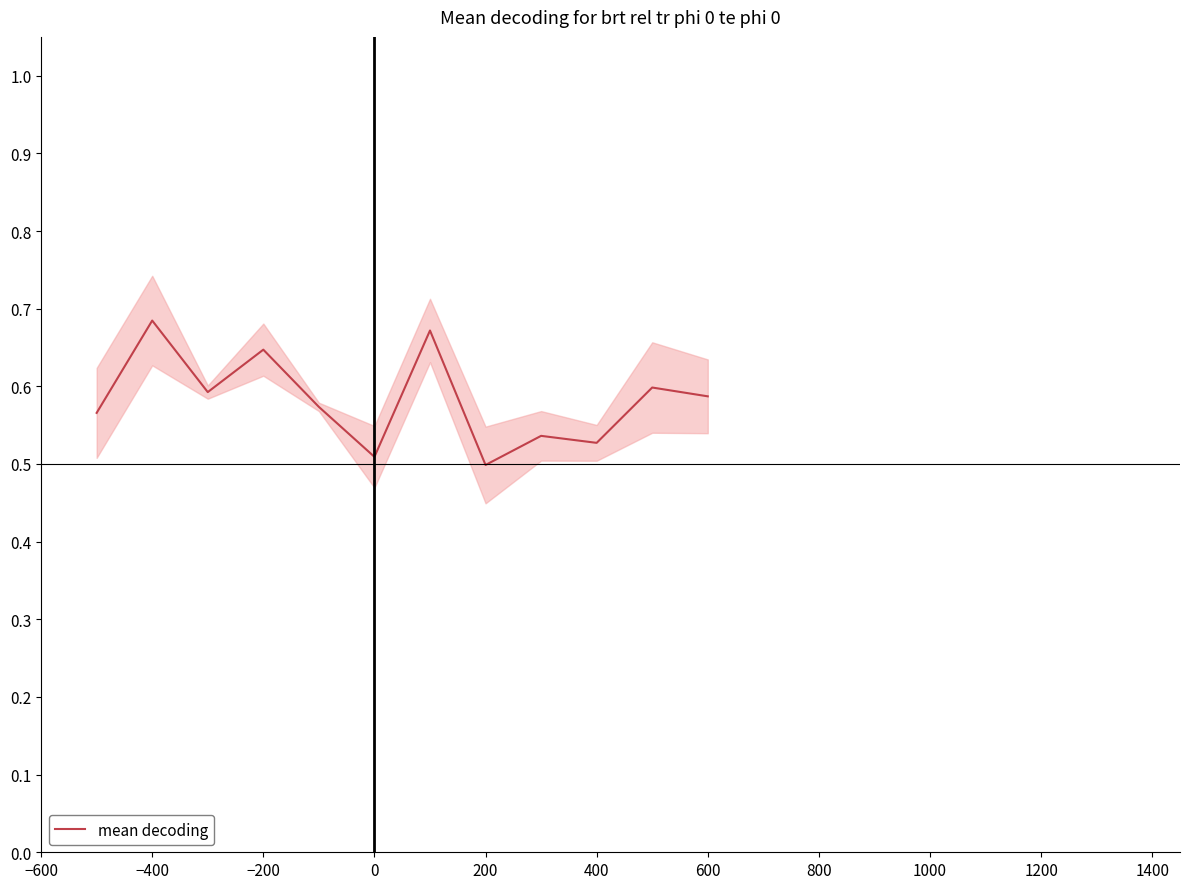

Is it true that mean decoding equals 0.5 at 0?

True